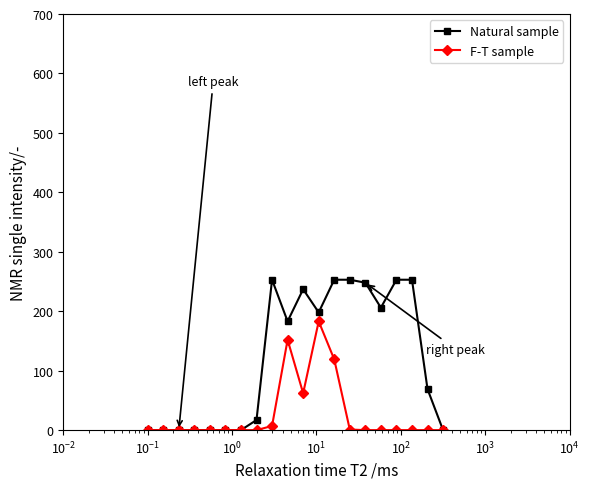

What is the difference between the second highest and minimum values in the F-T sample series?

152